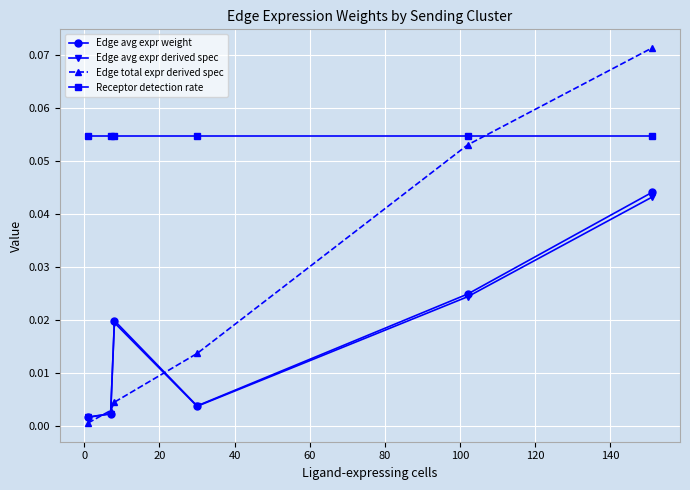

Which series has the largest range (max minus min)?

Edge total expr derived spec